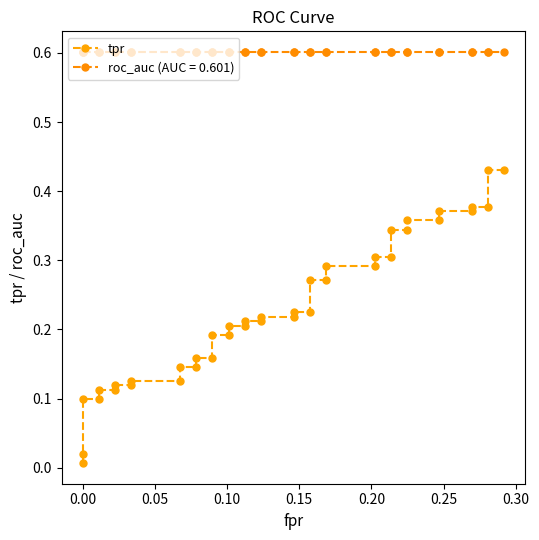

Reading left to right, extract all data points from this chart.

0.0	0.0	0.1	0.1	0.1	0.1	0.1	0.1	0.1	0.1	0.1	0.1	0.2	0.2	0.2	0.2	0.2	0.2	0.2	0.2	0.2	0.2	0.2	0.2	0.3	0.3	0.3	0.3	0.3	0.3	0.3	0.3	0.4	0.4	0.4	0.4	0.4	0.4	0.4	0.4